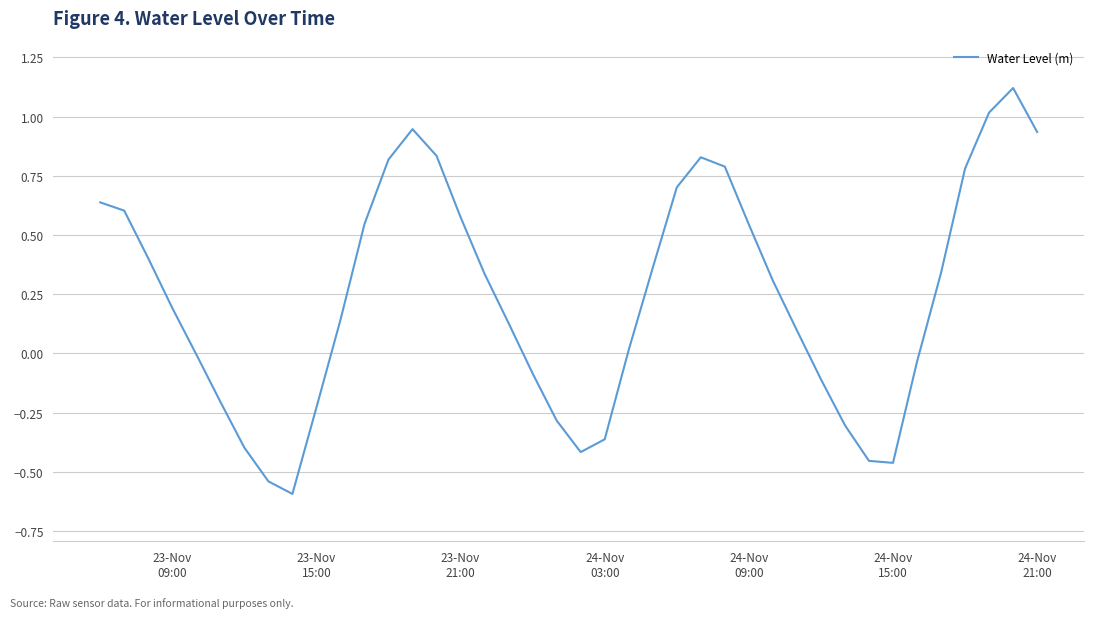

What is the smallest value displayed?

-0.6